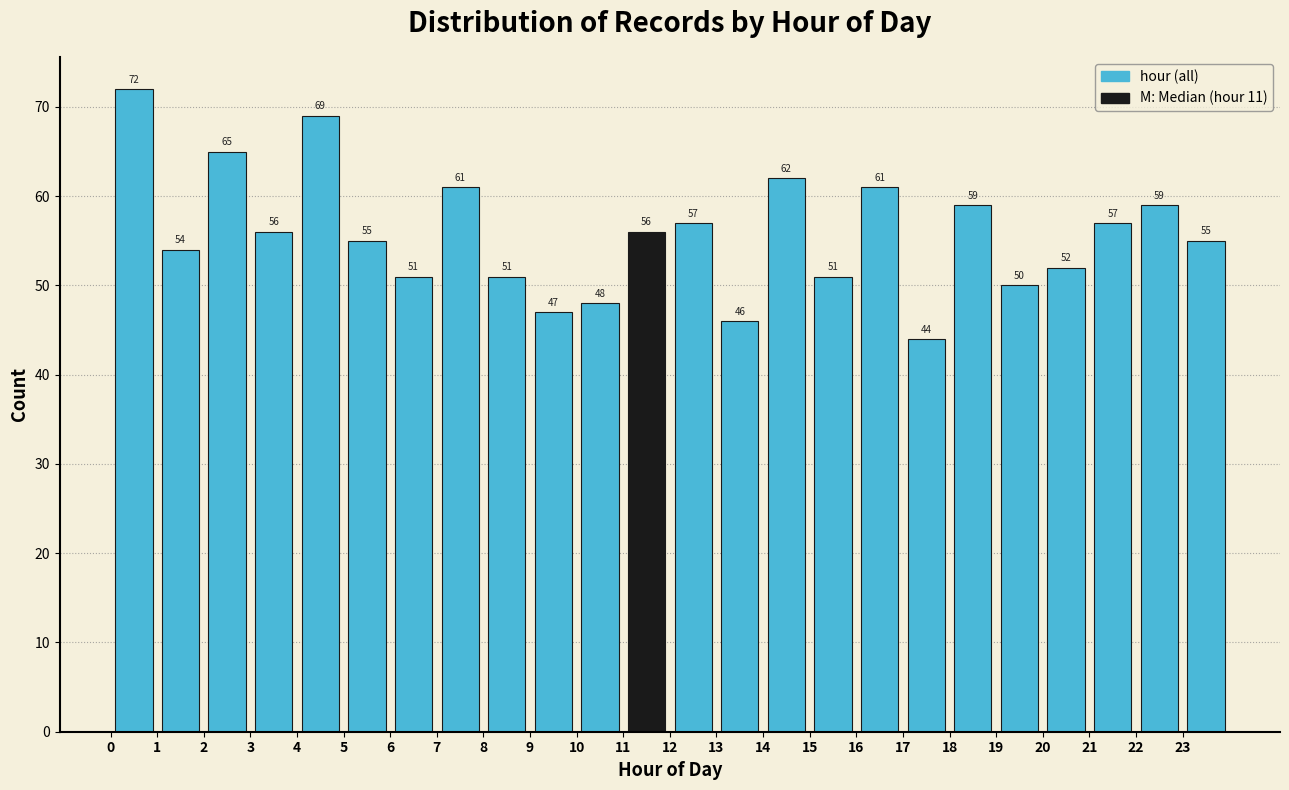

Reading left to right, transcribe this chart: for each bar, give the range it covers on the x-axis and its height.

0 to 1: 72
1 to 2: 54
2 to 3: 65
3 to 4: 56
4 to 5: 69
5 to 6: 55
6 to 7: 51
7 to 8: 61
8 to 9: 51
9 to 10: 47
10 to 11: 48
11 to 12: 56
12 to 13: 57
13 to 14: 46
14 to 15: 62
15 to 16: 51
16 to 17: 61
17 to 18: 44
18 to 19: 59
19 to 20: 50
20 to 21: 52
21 to 22: 57
22 to 23: 59
23 to 24: 55